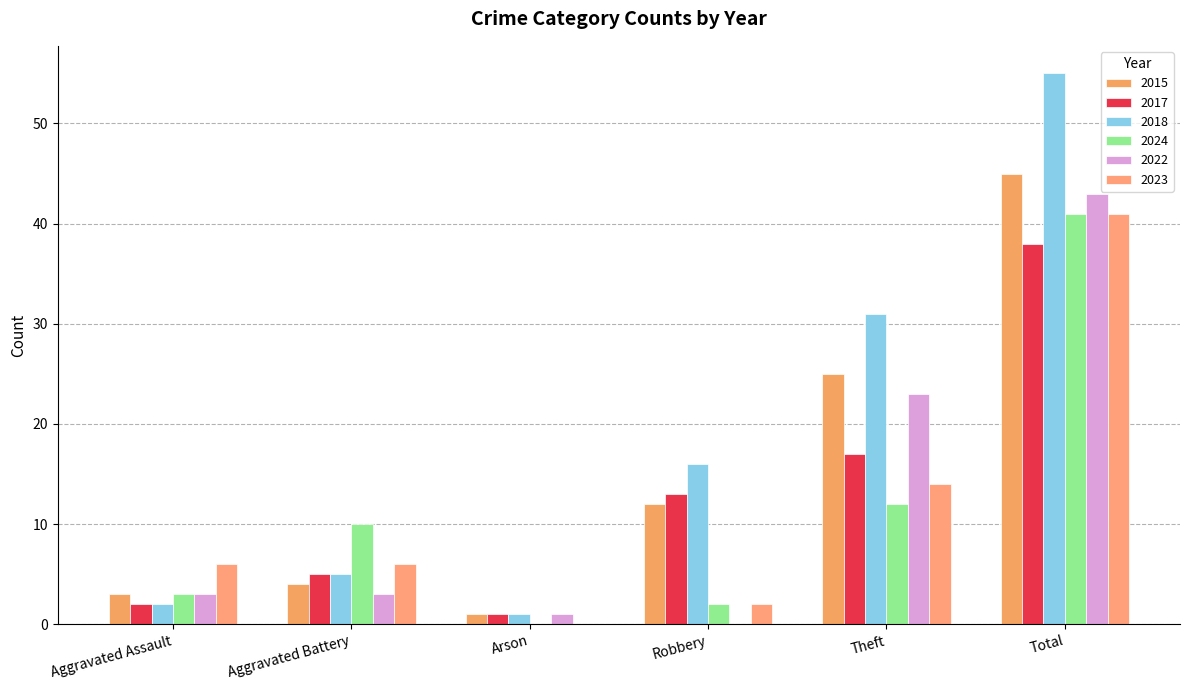

What is the average value of the 2017 series?

13